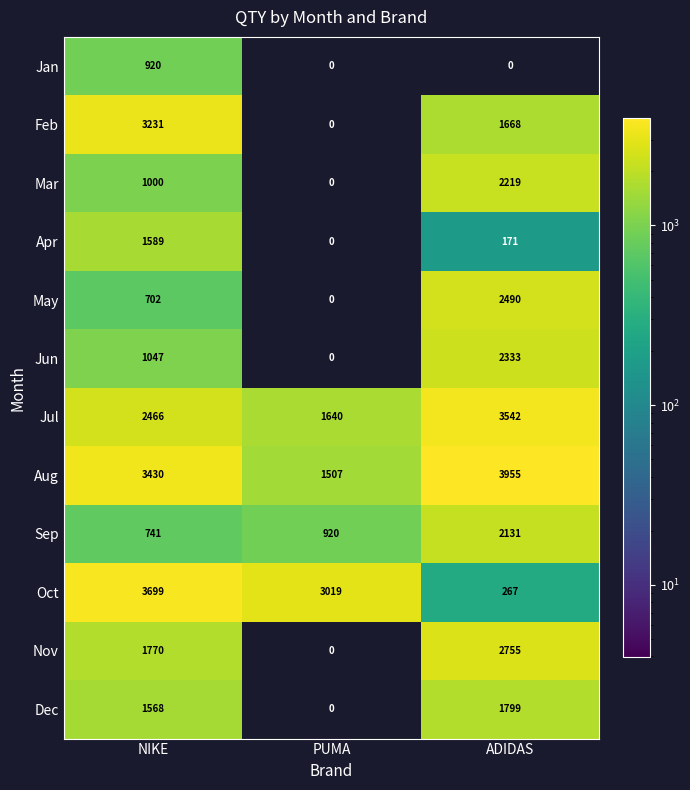

What is the average value of the Jun series?

1127